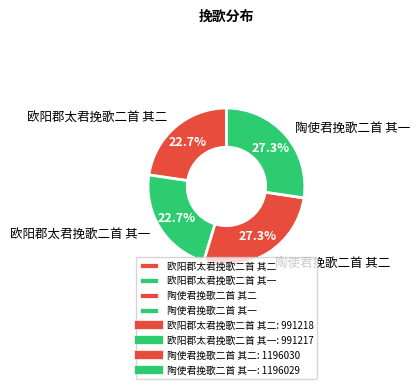

To the nearest percent, what is the combined percentage of 陶使君挽歌二首 其二 and 欧阳郡太君挽歌二首 其一?

50%